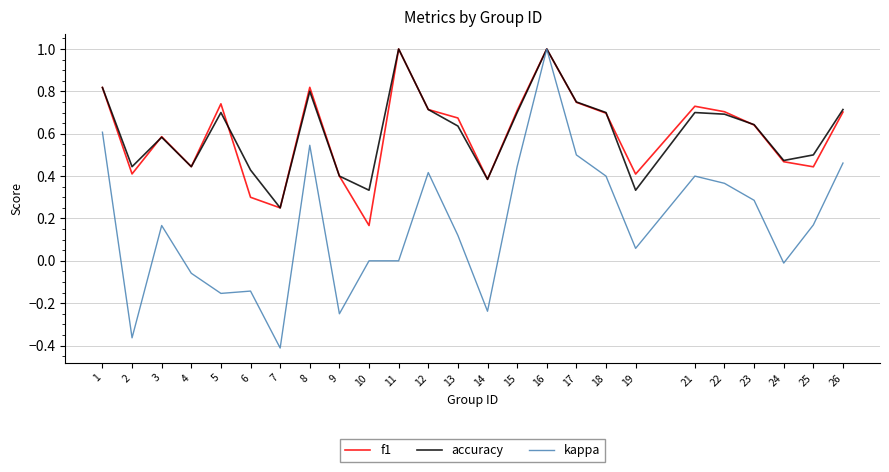

The value of f1 at 4 is 0.2. True or false?

False